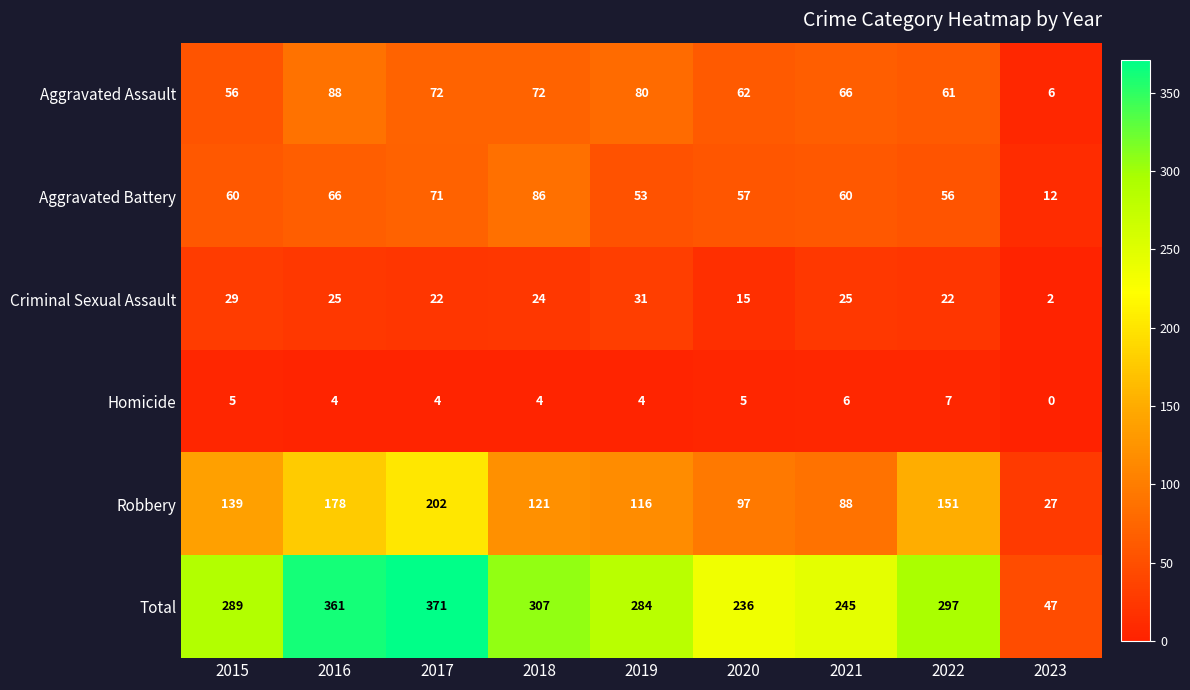

What is the average value of the Robbery series?

124